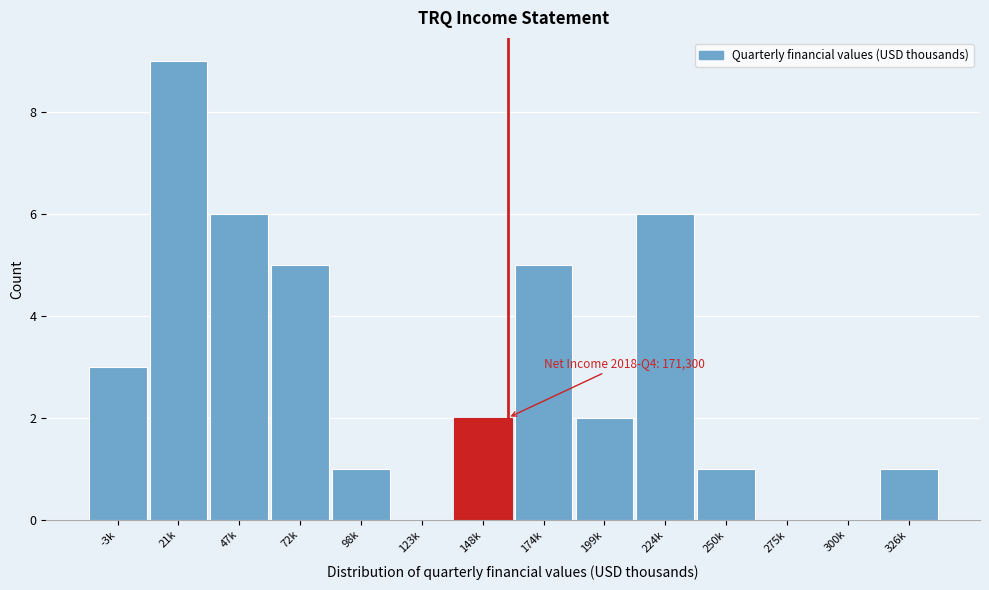

Reading left to right, transcribe all the data shown in this chart.

-3k=3	21k=9	47k=6	72k=5	98k=1	123k=0	148k=2	174k=5	199k=2	224k=6	250k=1	275k=0	300k=0	326k=1